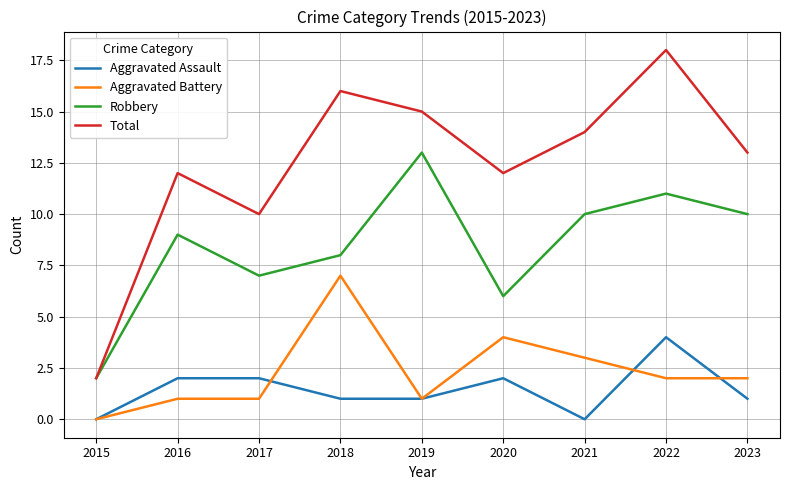

What is the total value across all series at 2016?

24